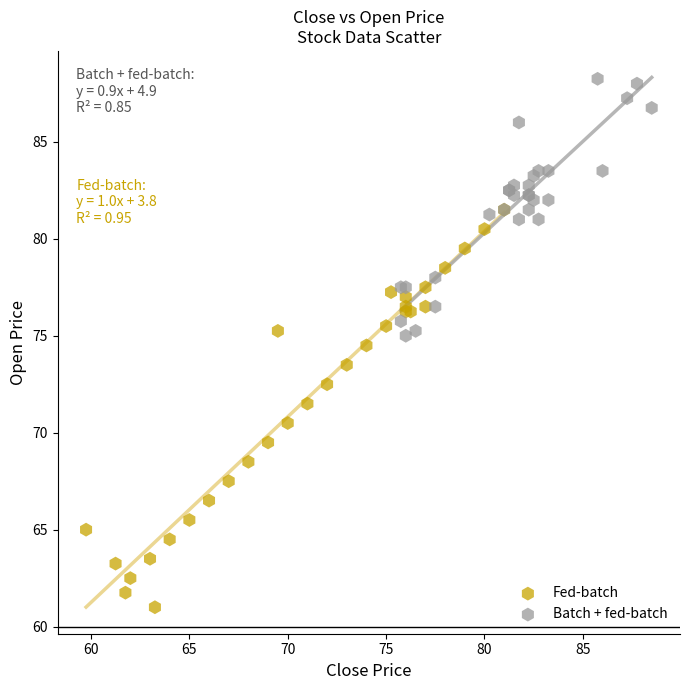

Which series reaches the minimum Y coordinate?

Fed-batch